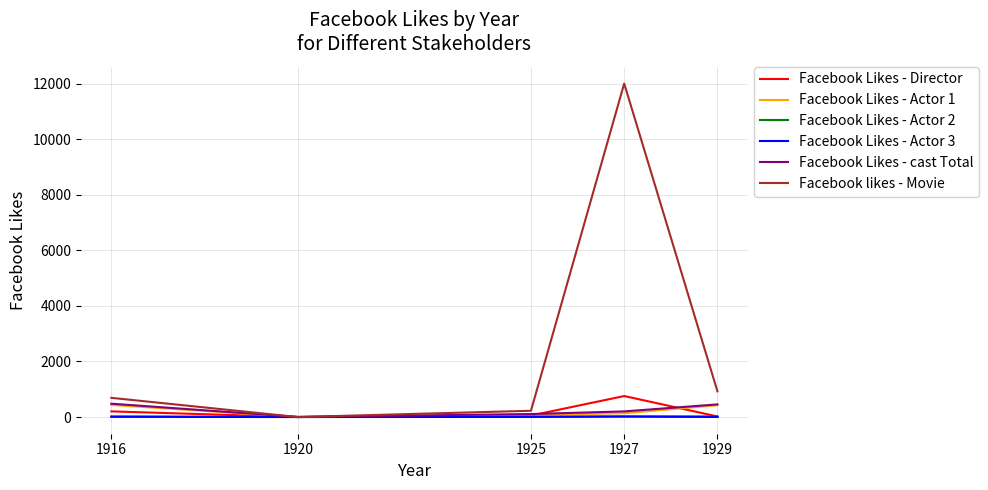

What is the maximum value shown in the chart?

12000